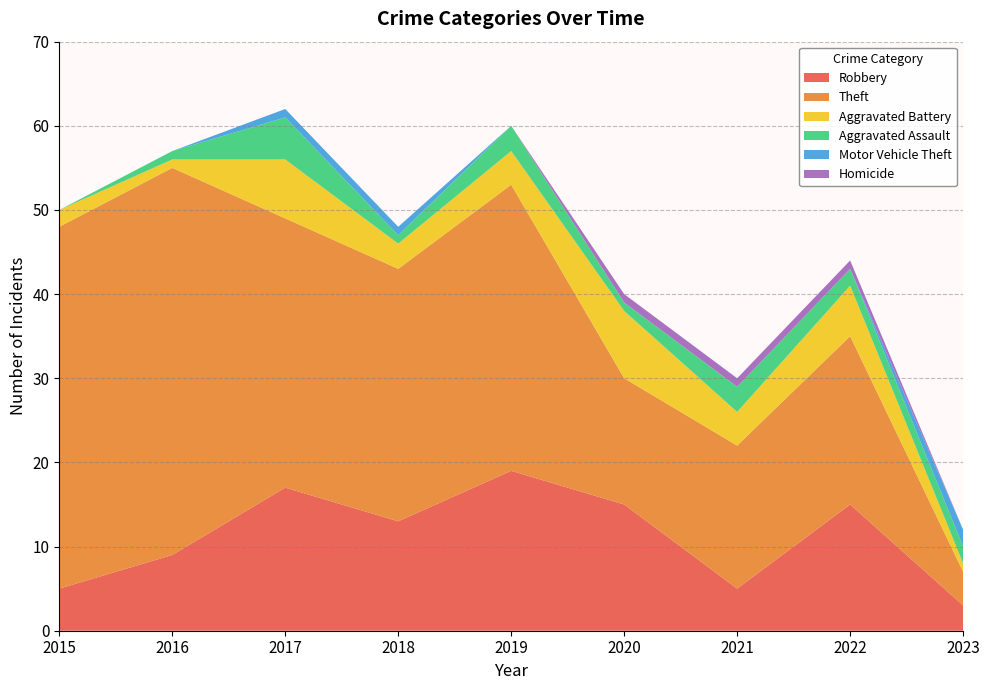

Reading left to right, what are all the values shown in this chart?

Robbery: 2015=5	2016=9	2017=17	2018=13	2019=19	2020=15	2021=5	2022=15	2023=3
Theft: 2015=43	2016=46	2017=32	2018=30	2019=34	2020=15	2021=17	2022=20	2023=4
Aggravated Battery: 2015=2	2016=1	2017=7	2018=3	2019=4	2020=8	2021=4	2022=6	2023=1
Aggravated Assault: 2015=0	2016=1	2017=5	2018=1	2019=3	2020=1	2021=3	2022=2	2023=2
Motor Vehicle Theft: 2015=0	2016=0	2017=1	2018=1	2019=0	2020=0	2021=0	2022=0	2023=2
Homicide: 2015=0	2016=0	2017=0	2018=0	2019=0	2020=1	2021=1	2022=1	2023=0